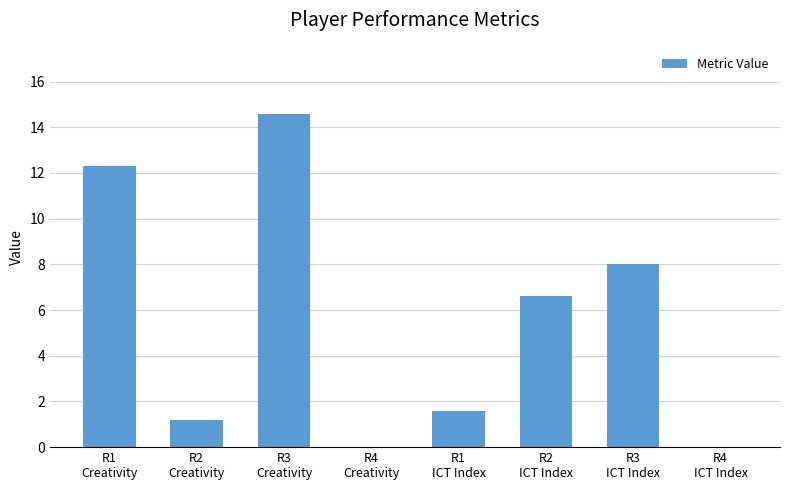

Which has a higher value, R1
Creativity or R3
Creativity?

R3
Creativity